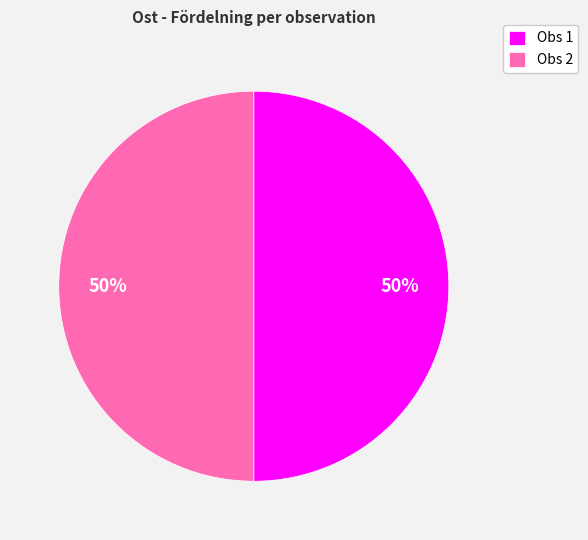

Combined, do Obs 1 and Obs 2 account for over 50%?

Yes